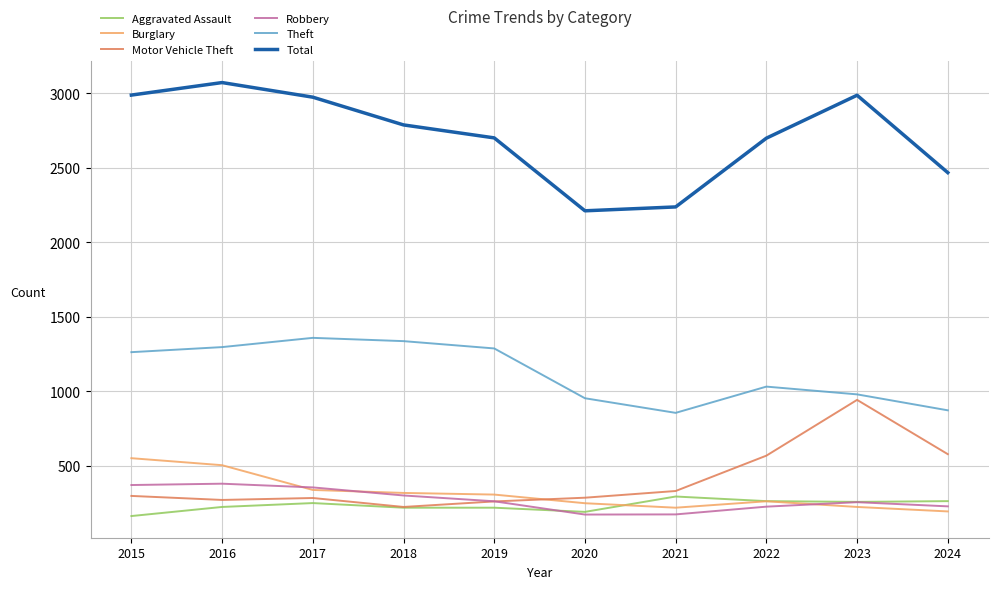

How many lines are shown in the chart?

6